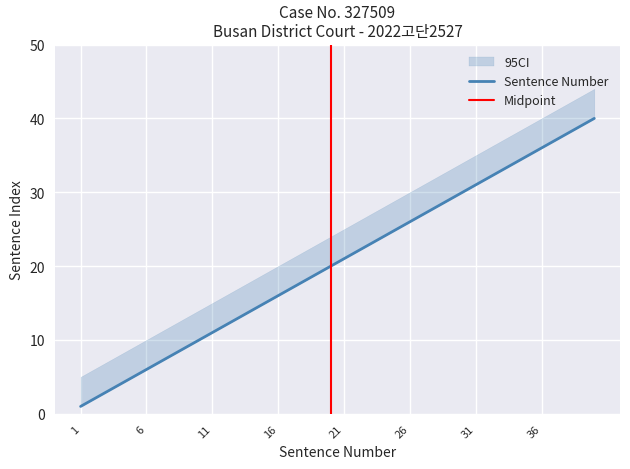

What is the sum of all CI_lower values?

820